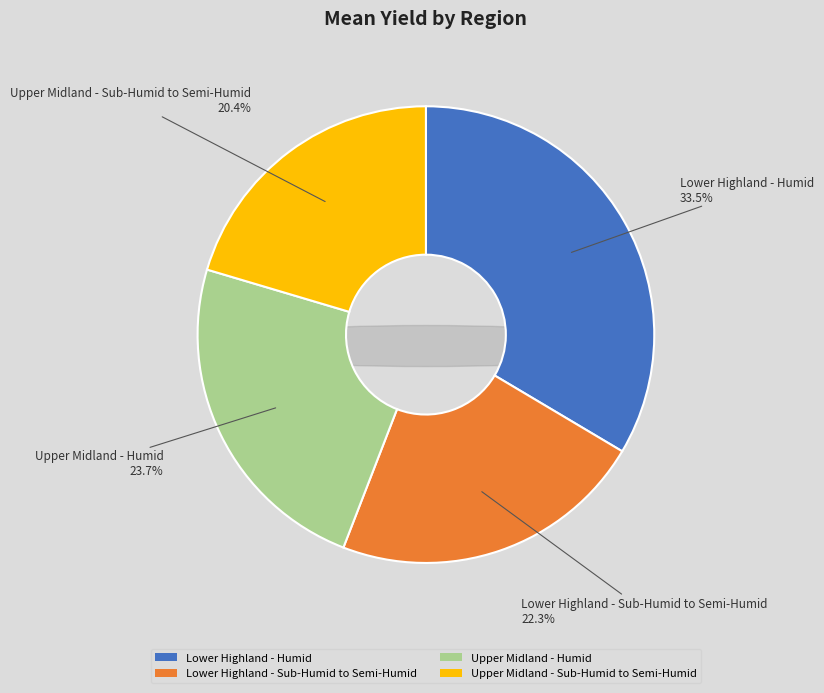

How many slices are in this pie chart?

4